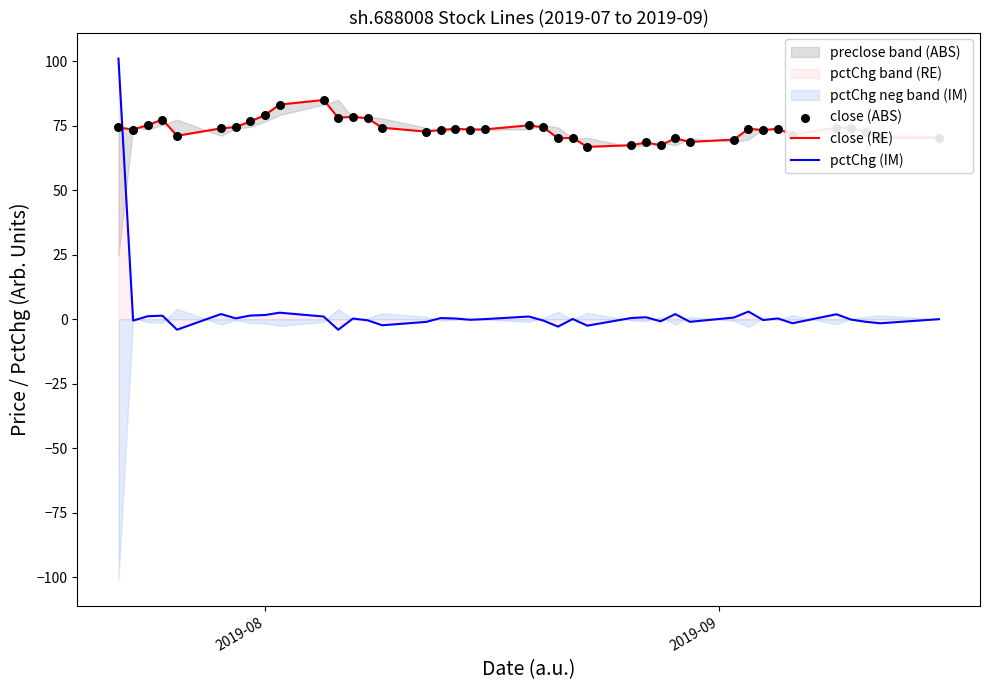

Which series contains the lowest Y value?

pctChg (IM)